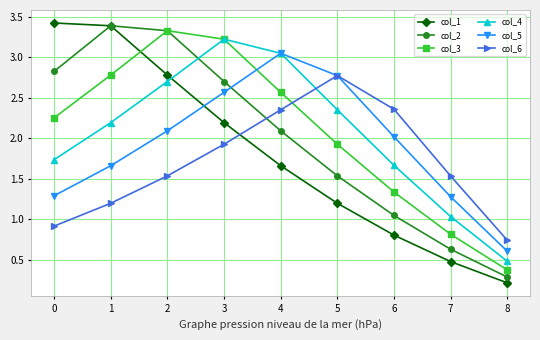

Is the value of col_3 at 1 greater than the value of col_5 at 3?

Yes